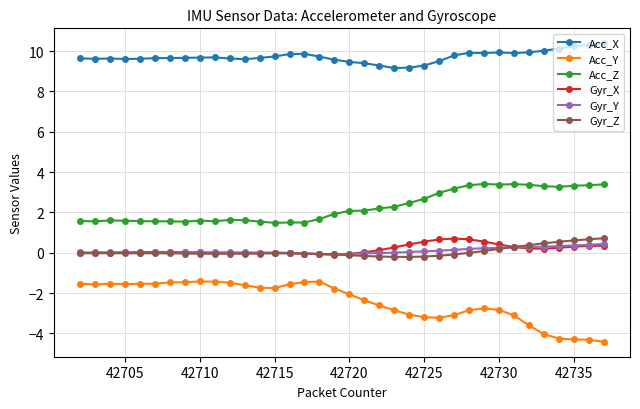

How many distinct data groups are displayed?

6